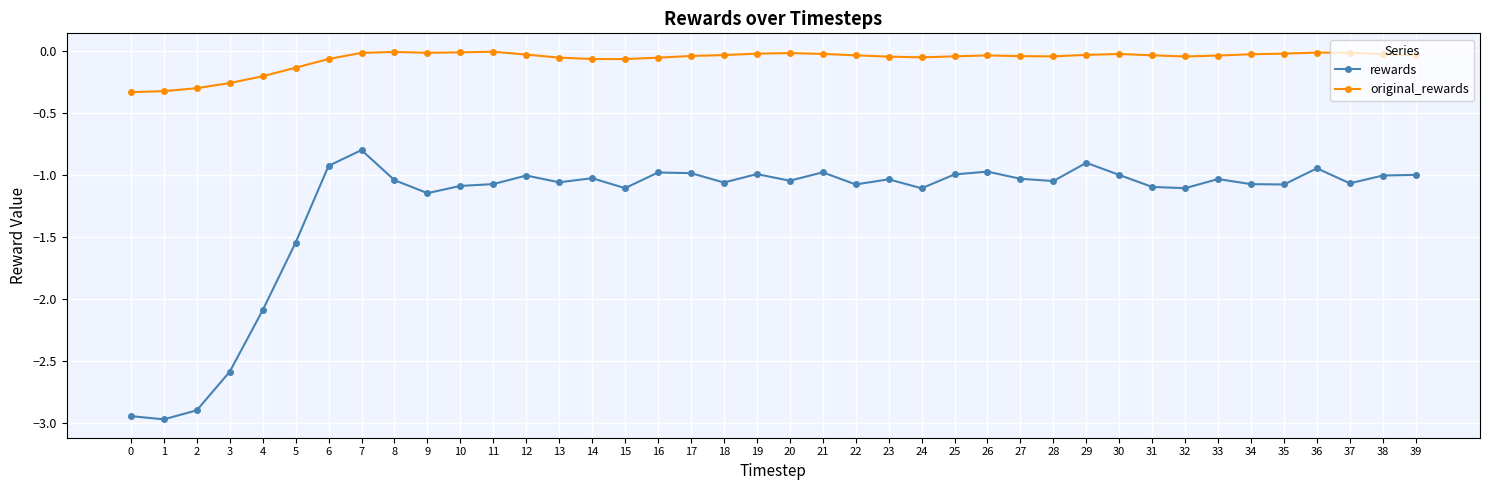

Is it true that original_rewards equals -0.1 at 16?

True